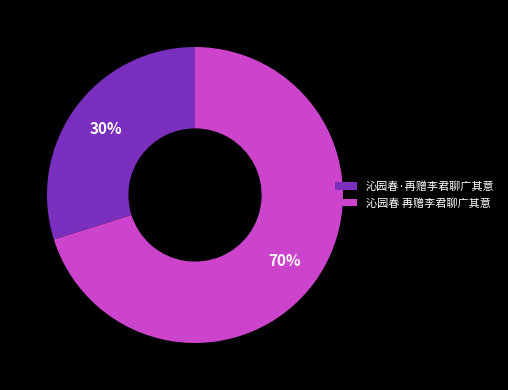

Is the sum of 沁园春 再赠李君聊广其意 and 沁园春·再赠李君聊广其意 greater than half?

Yes